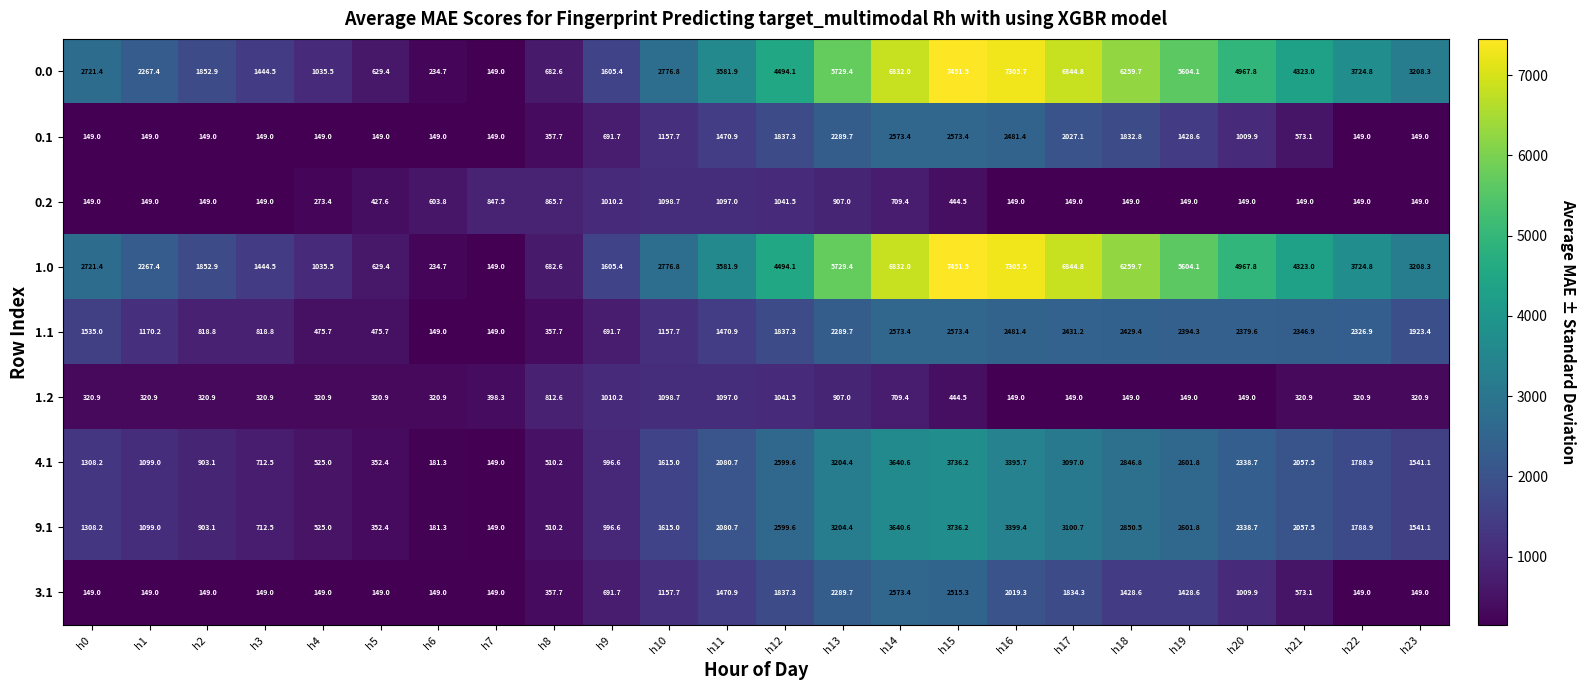

At which label is 0.2 closest to 623?

h6